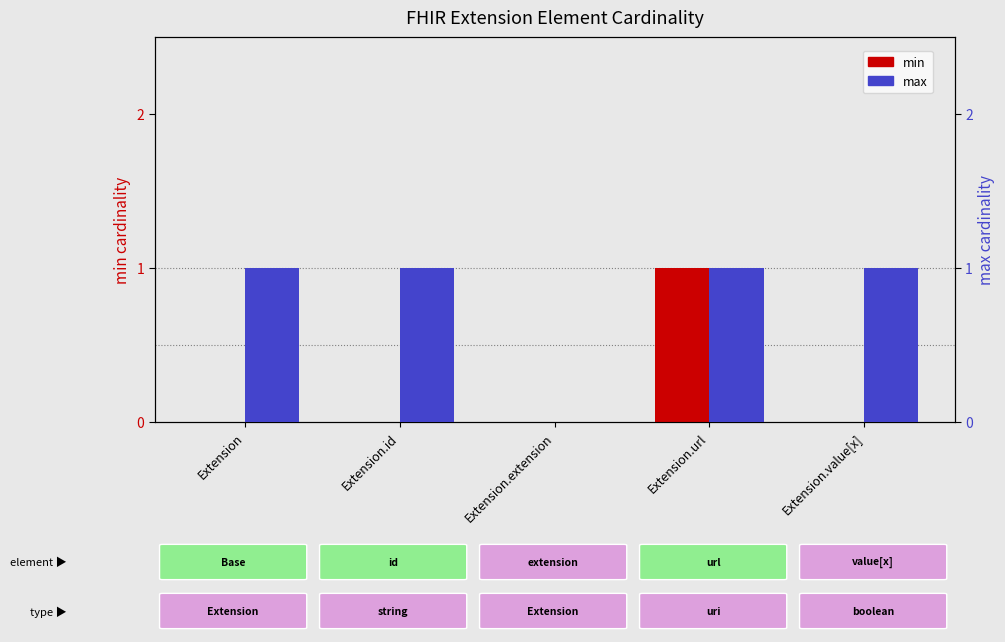

Which series changed the most between Extension.id and Extension.url?

min